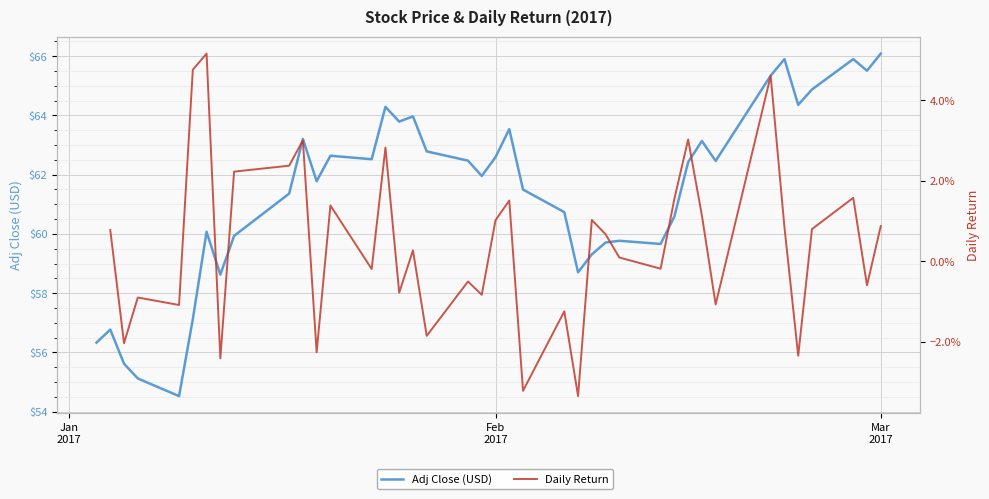

How many interior local peaks does the Adj Close (USD) series have?

11